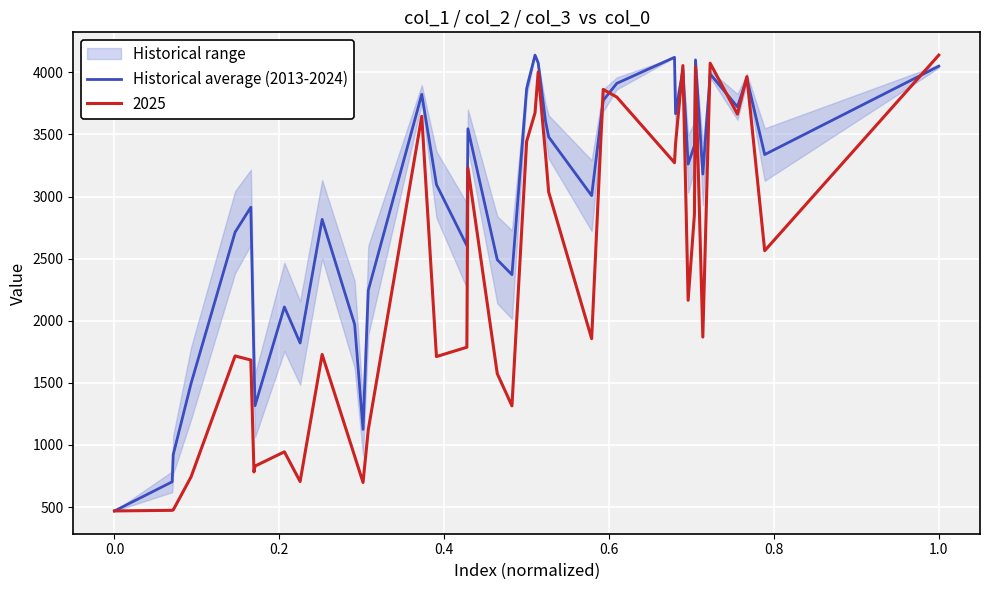

How many data points does each series have?

40